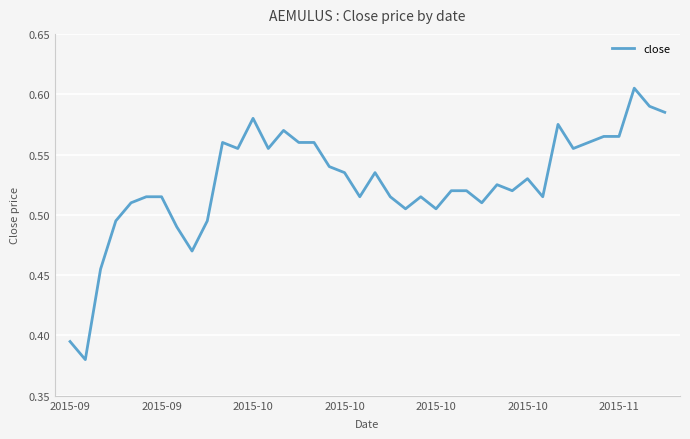

What is the value of the 14th point from the left?

0.6